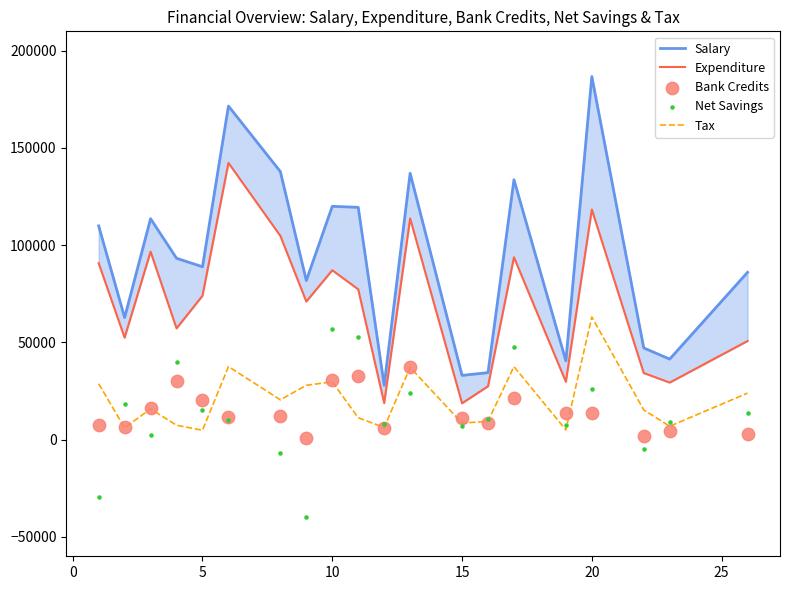

What are all the series names shown in the legend?

Salary, Expenditure, Tax, Bank Credits, Net Savings